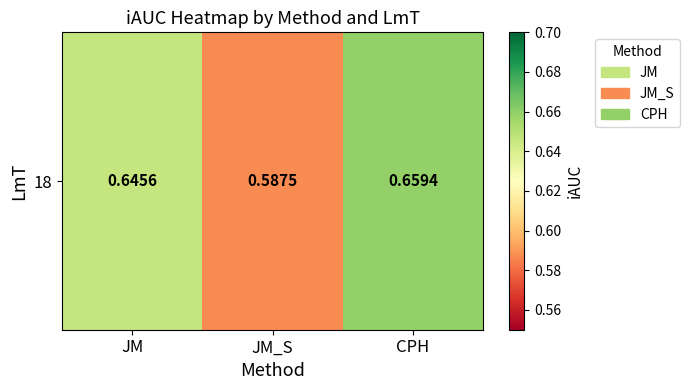

How many values are between 0 and 1?

3